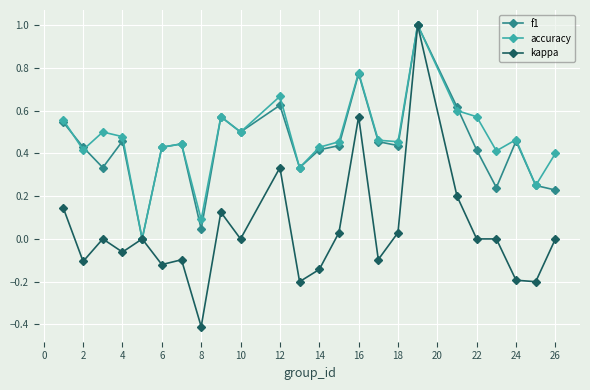

How many values in the accuracy series exceed 0?

23